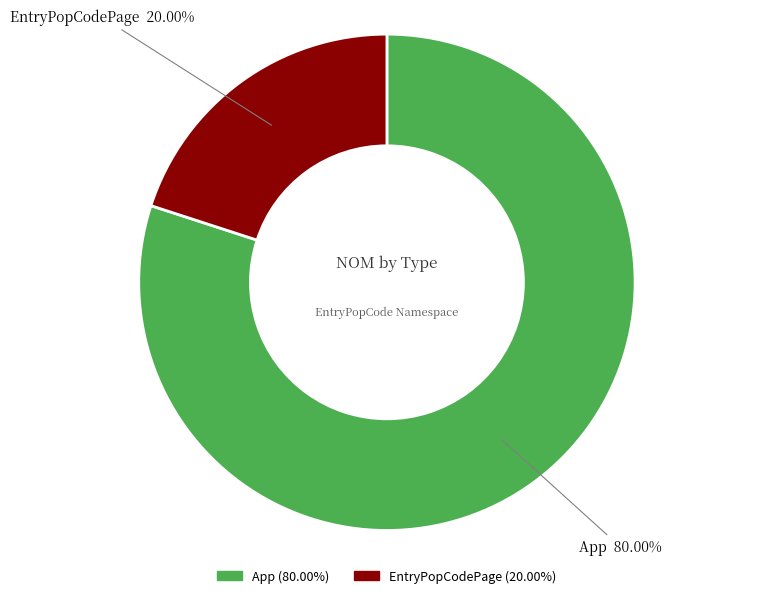

Rank the categories by value from highest to lowest.

App, EntryPopCodePage